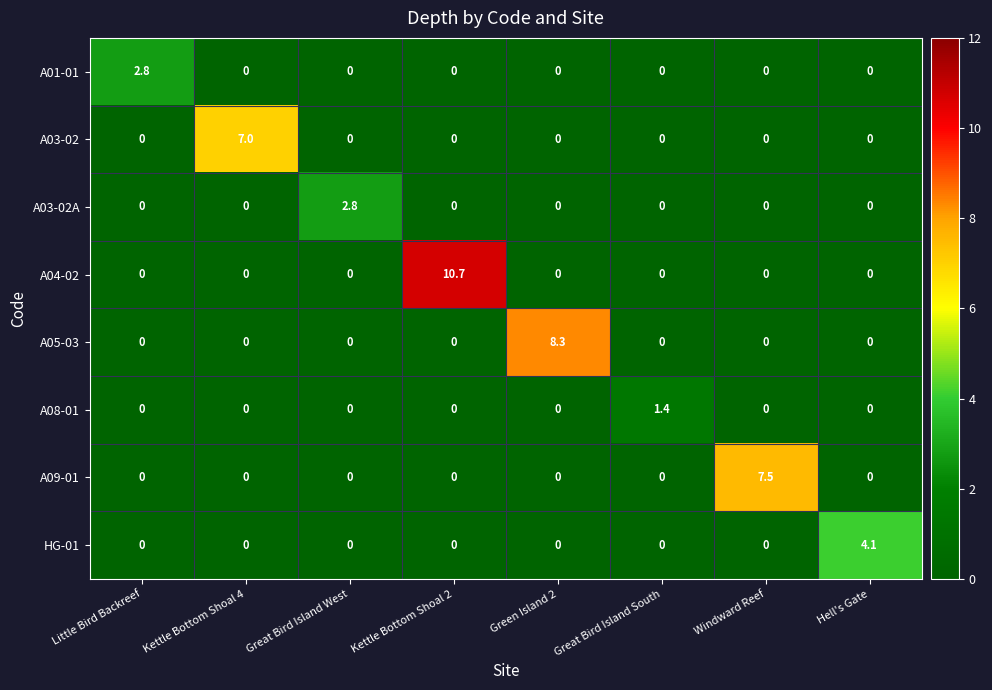

What is the sum of all A04-02 values?

10.7